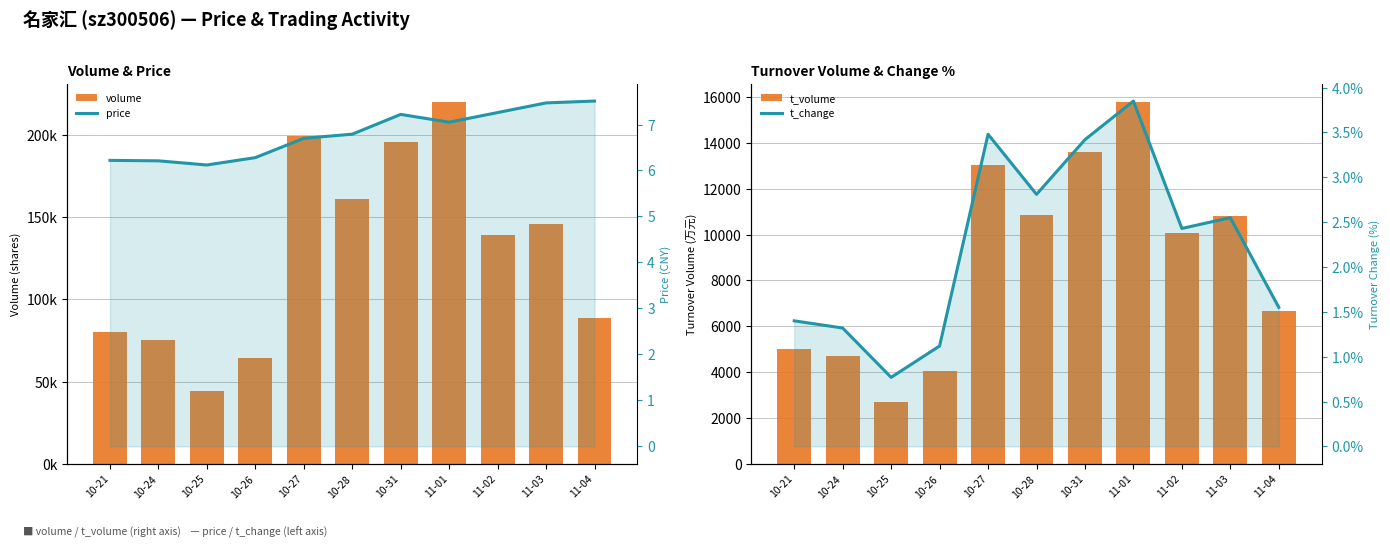

What is the approximate value of t_change at 11-02?

2.4